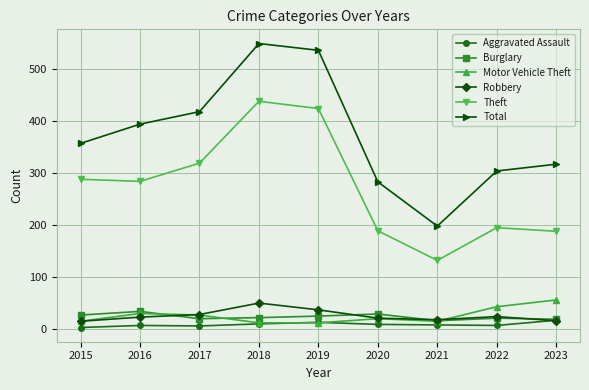

What is the total value across all series at 2023?

613